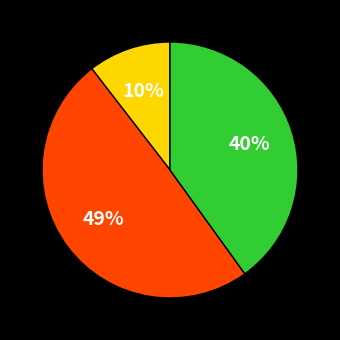

Does any single category account for the majority?

No